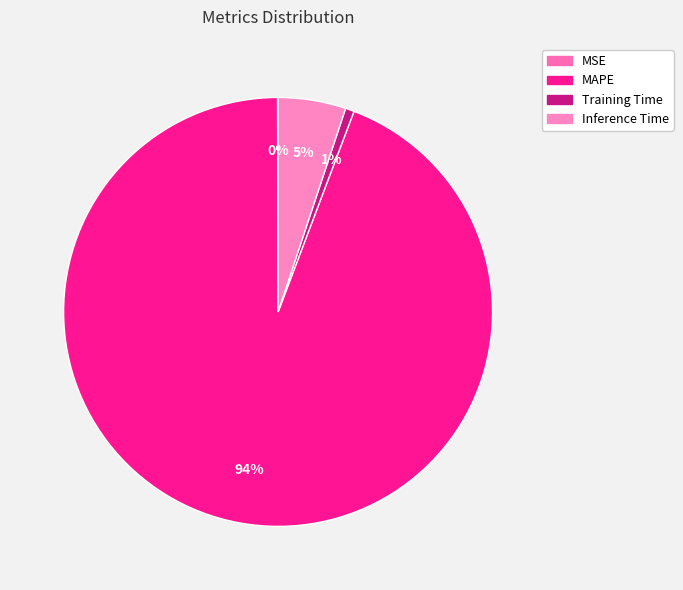

Is there any slice that represents more than half of the pie?

Yes